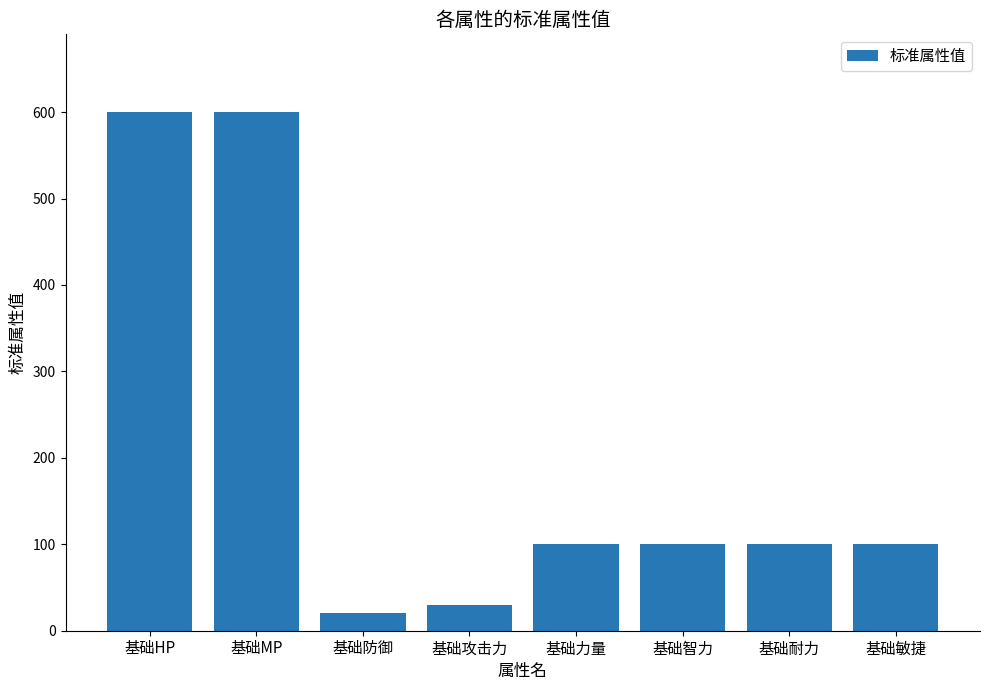

How many bars are there in total?

8